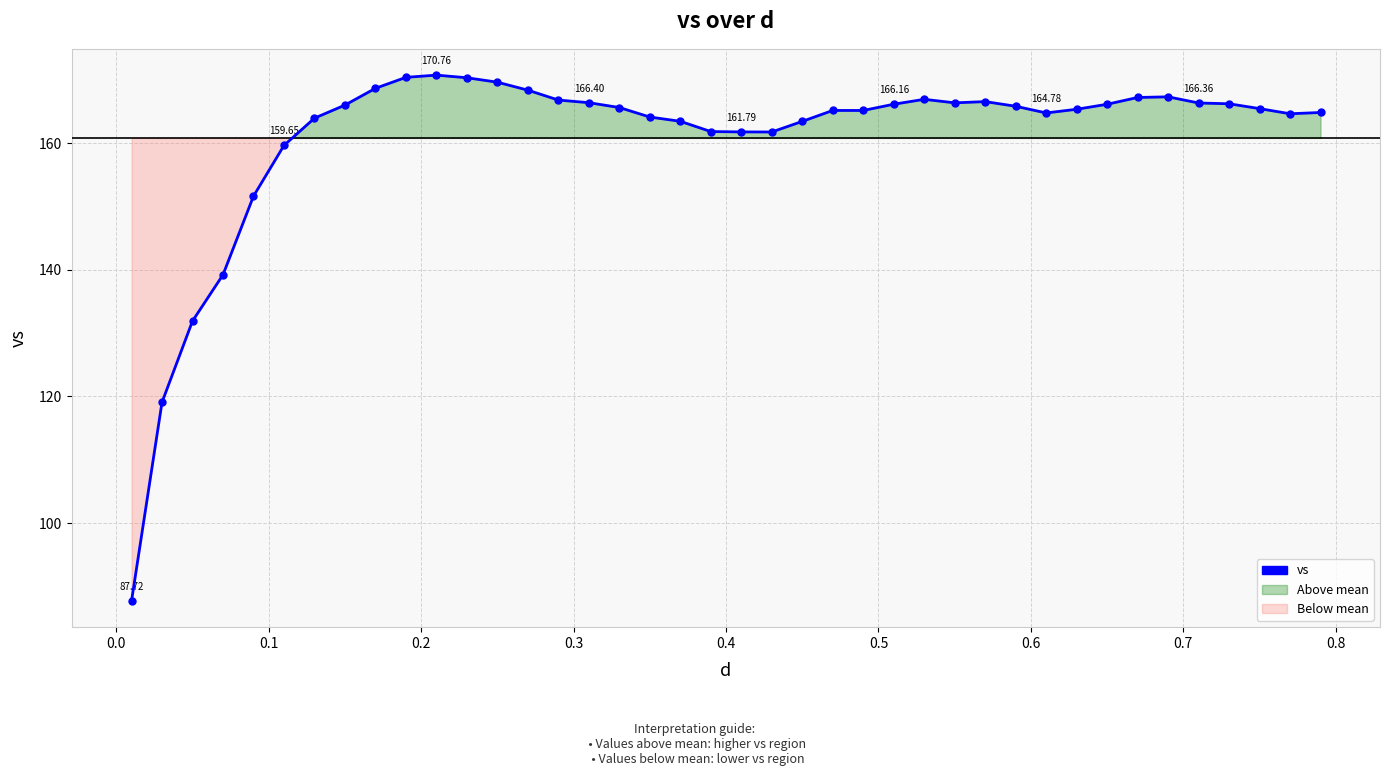

True or false: the data has more than 2 interior local peaks.

True